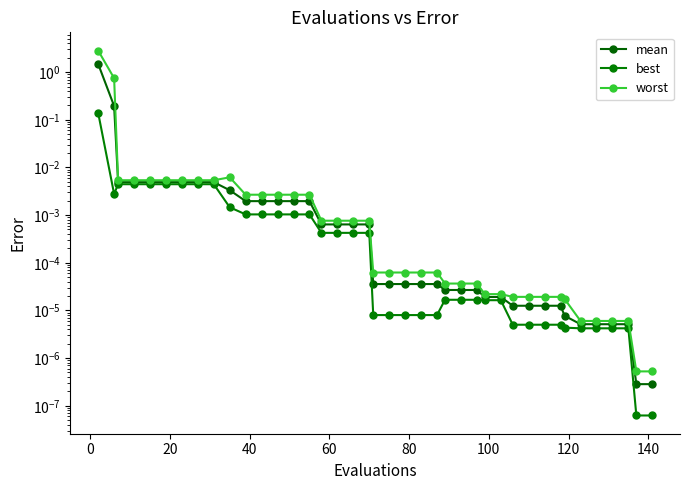

Reading right to left, transcribe all the data shown in this chart.

mean: 0.0	0.0	0.0	0.0	0.0	0.0	0.0	0.0	0.0	0.0	0.0	0.0	0.0	0.0	0.0	0.0	0.0	0.0	0.0	0.0	0.0	0.0	0.0	0.0	0.0	0.0	0.0	0.0	0.0	0.0	0.0	0.0	0.0	0.0	0.0	0.0	0.0	0.0	0.2	1.5
best: 0.0	0.0	0.0	0.0	0.0	0.0	0.0	0.0	0.0	0.0	0.0	0.0	0.0	0.0	0.0	0.0	0.0	0.0	0.0	0.0	0.0	0.0	0.0	0.0	0.0	0.0	0.0	0.0	0.0	0.0	0.0	0.0	0.0	0.0	0.0	0.0	0.0	0.0	0.0	0.1
worst: 0.0	0.0	0.0	0.0	0.0	0.0	0.0	0.0	0.0	0.0	0.0	0.0	0.0	0.0	0.0	0.0	0.0	0.0	0.0	0.0	0.0	0.0	0.0	0.0	0.0	0.0	0.0	0.0	0.0	0.0	0.0	0.0	0.0	0.0	0.0	0.0	0.0	0.0	0.7	2.8